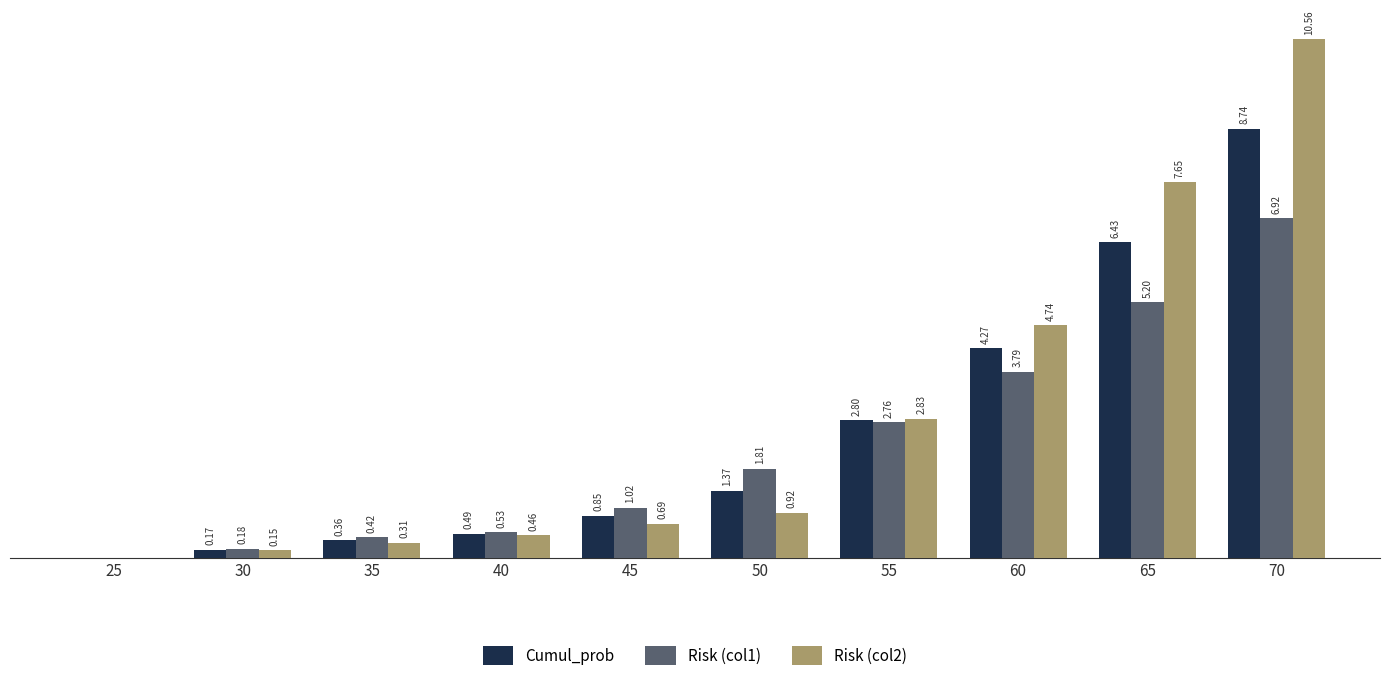

Which series changed the most between 25 and 65?

Risk (col2)